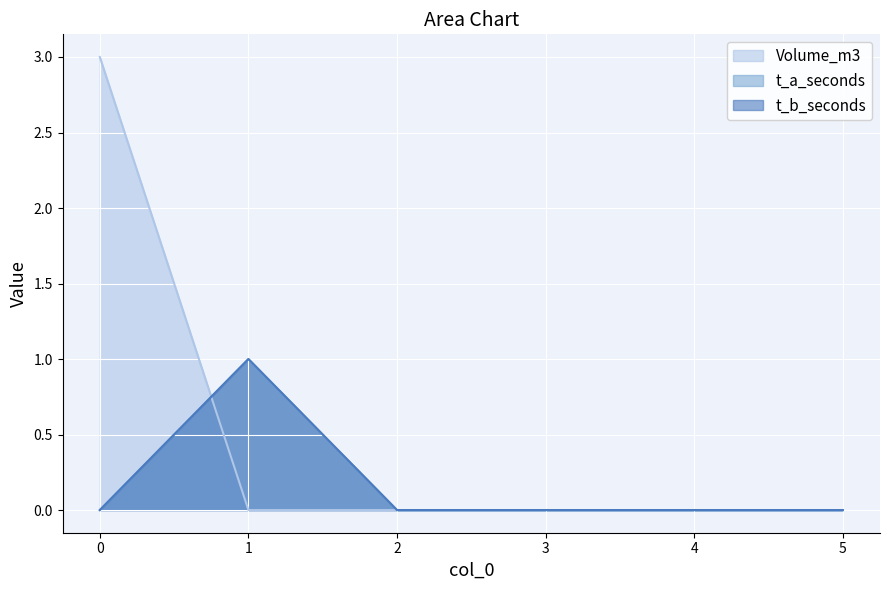

At how many categories does at least one series exceed 1?

1